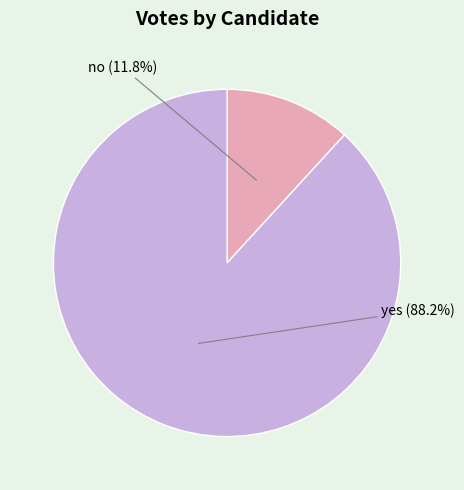

How many segments does this pie chart have?

2